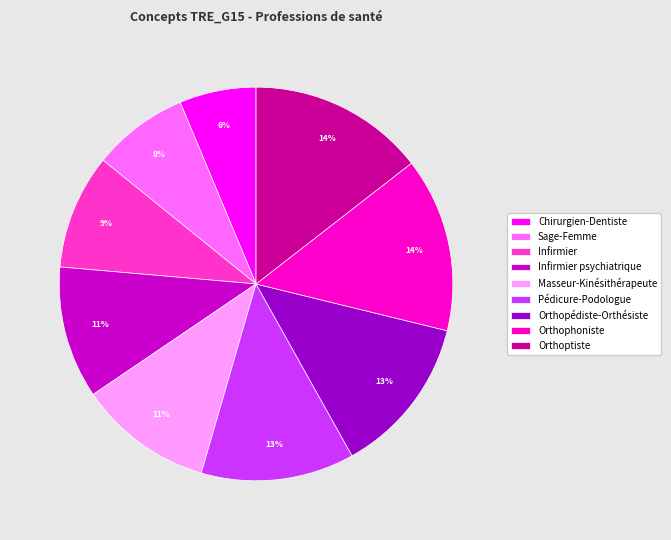

Which has a higher value, Infirmier or Infirmier psychiatrique?

Infirmier psychiatrique